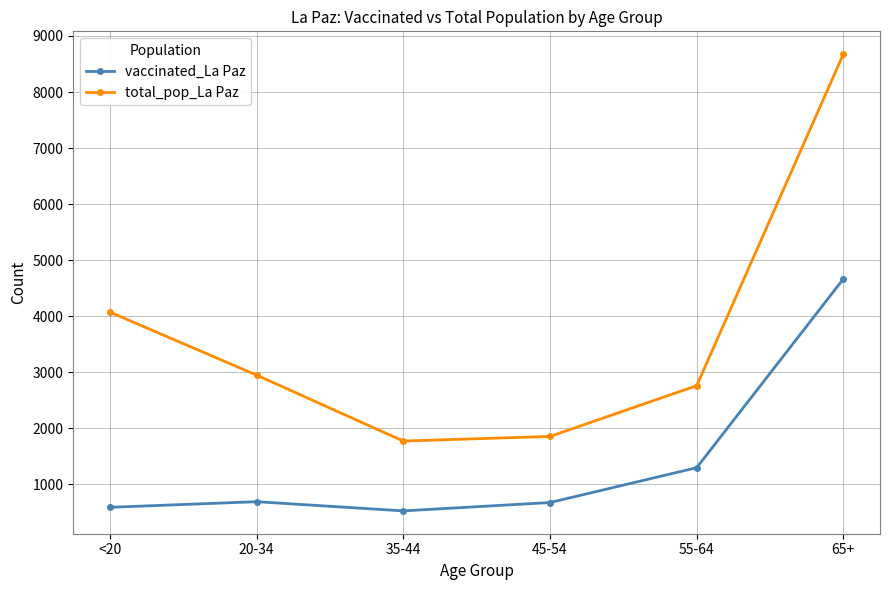

Read the total_pop_La Paz value at 45-54, to the nearest 100.

1900